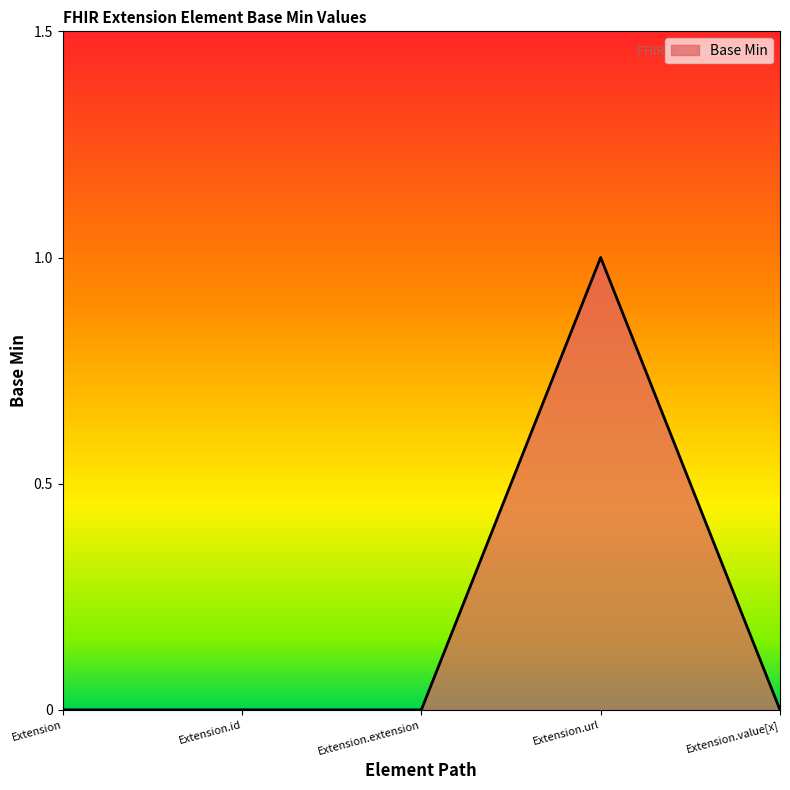

Which label corresponds to the largest value in the chart?

Extension.url